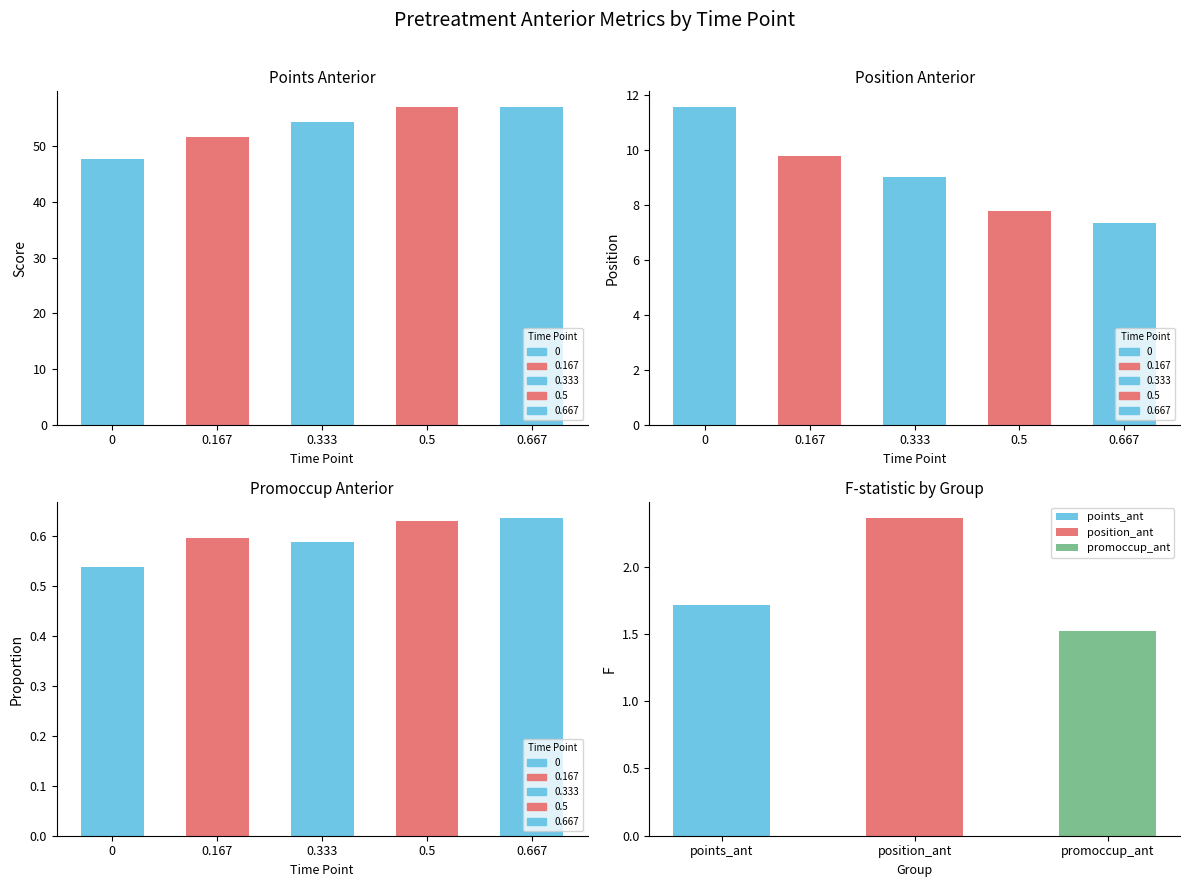

At which category is the sum across all series the highest?

0.5